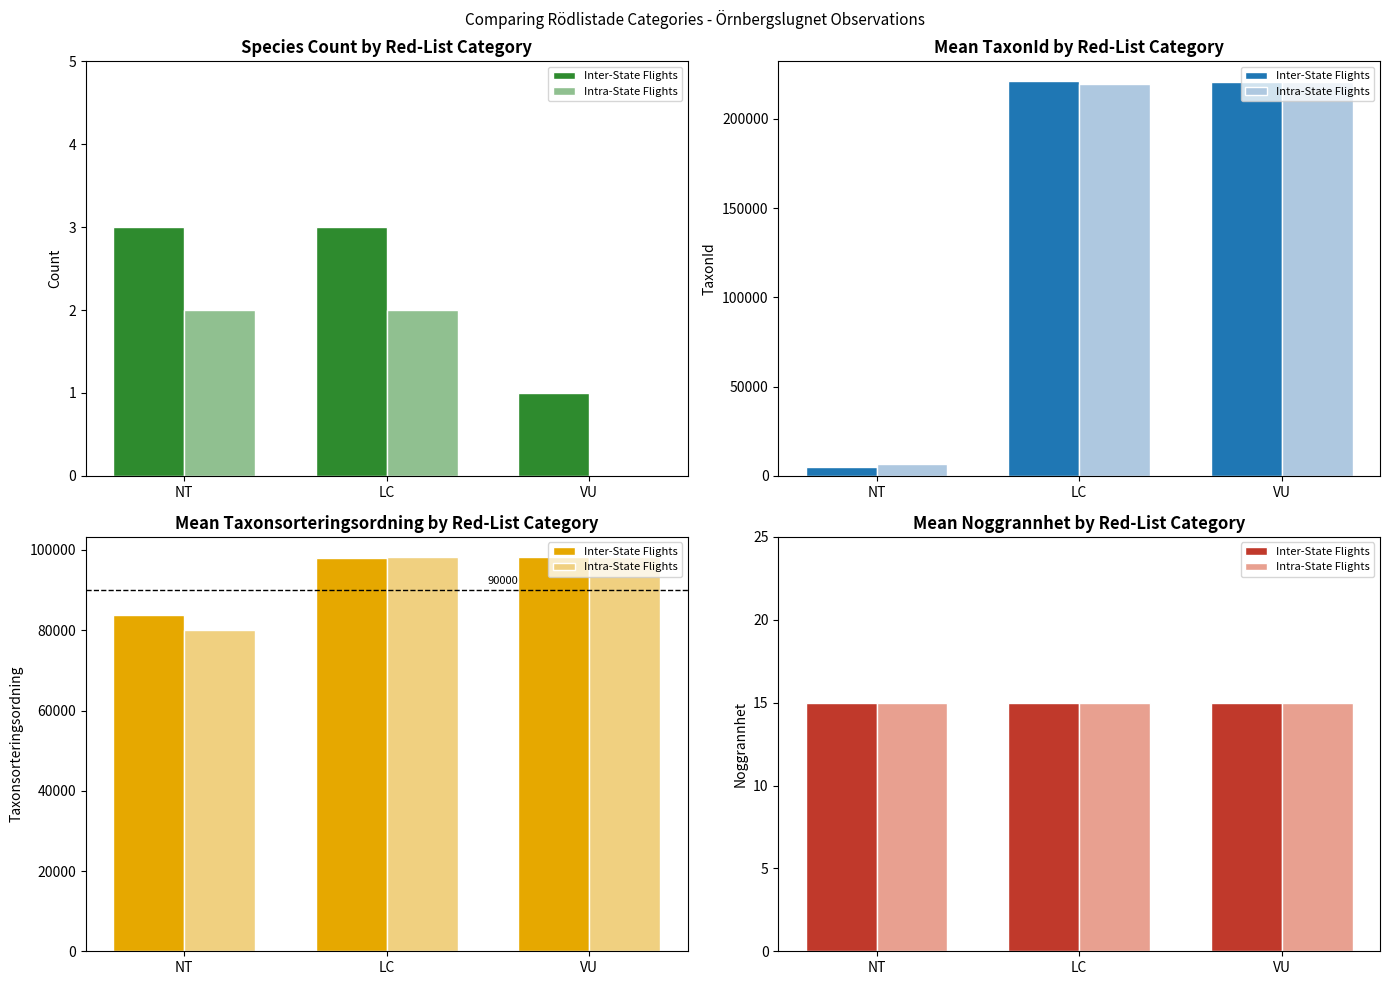

Does the chart contain any negative values?

No